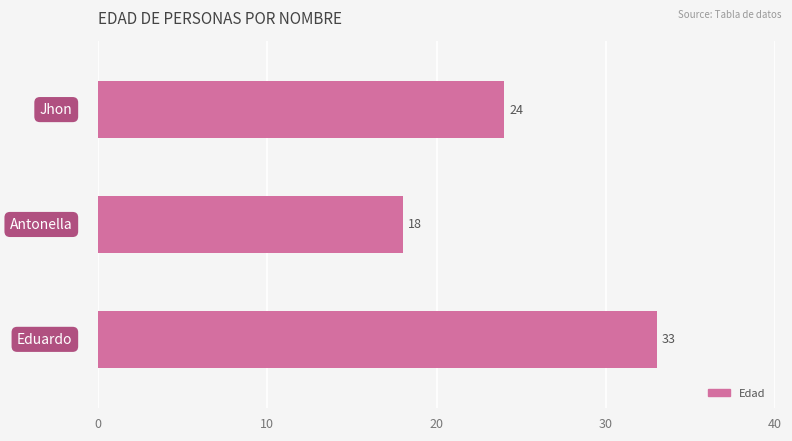

What is the sum of all values?

75